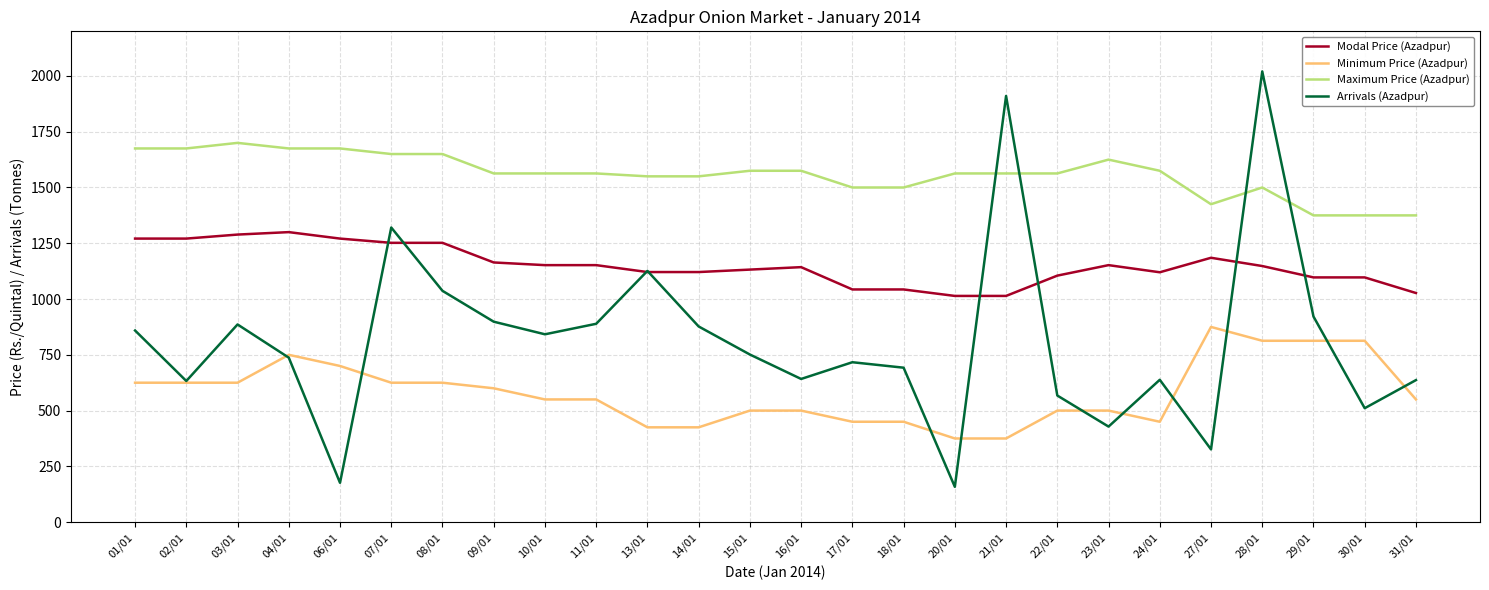

Rank the series by their average value, from highest to lowest.

Maximum Price (Azadpur), Modal Price (Azadpur), Arrivals (Azadpur), Minimum Price (Azadpur)